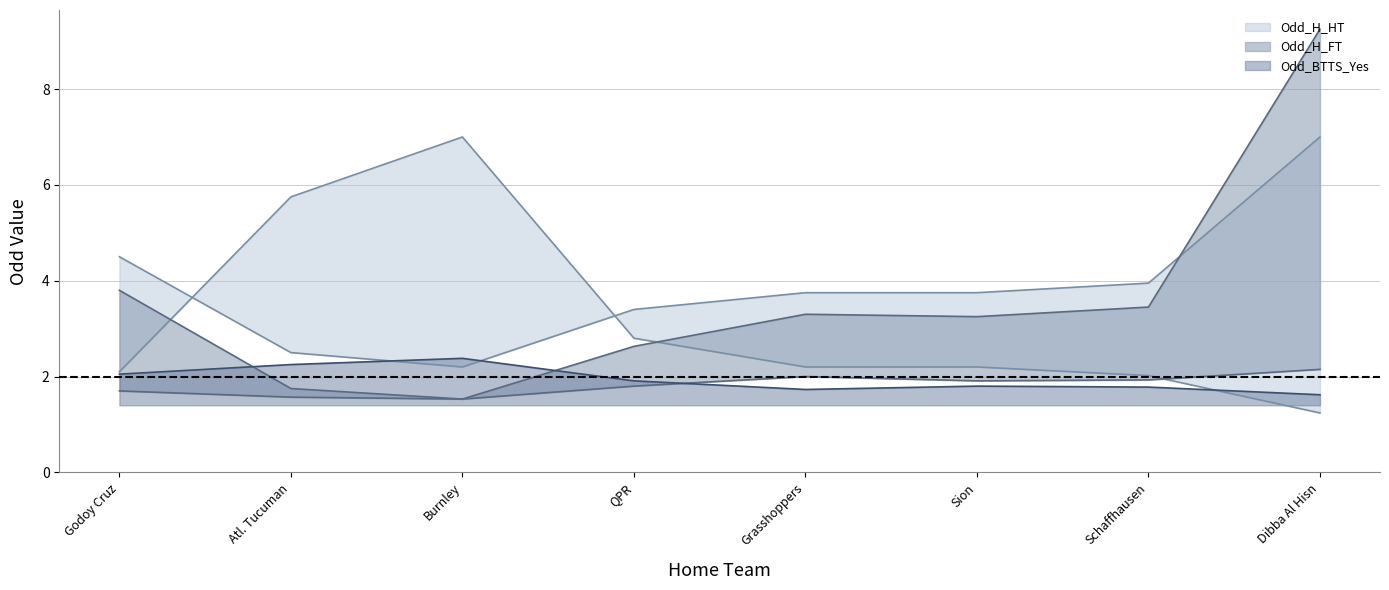

Does the chart display data point markers on the line(s)?

No